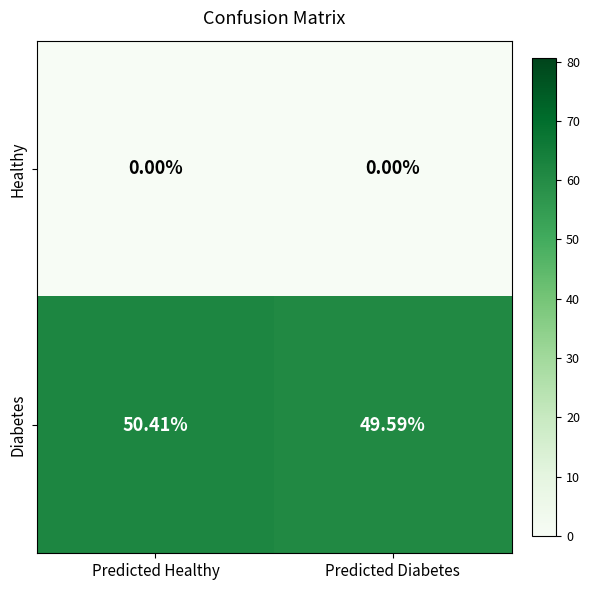

Which series has the largest total across all categories?

Diabetes